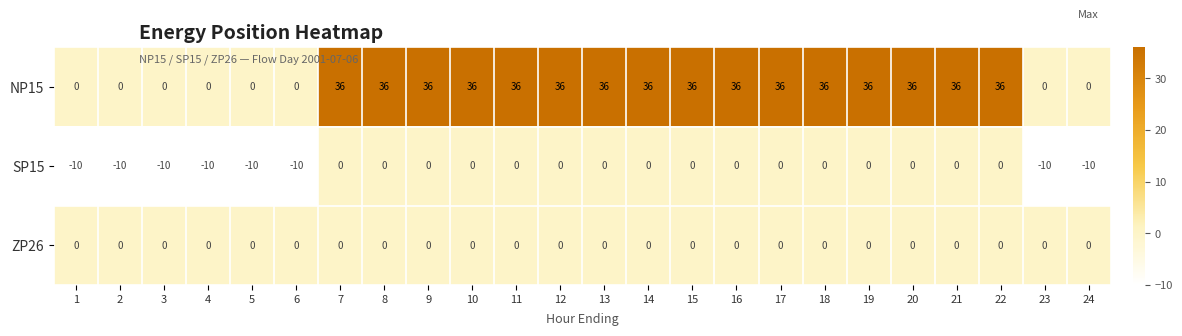

Which series has the widest spread of values?

NP15